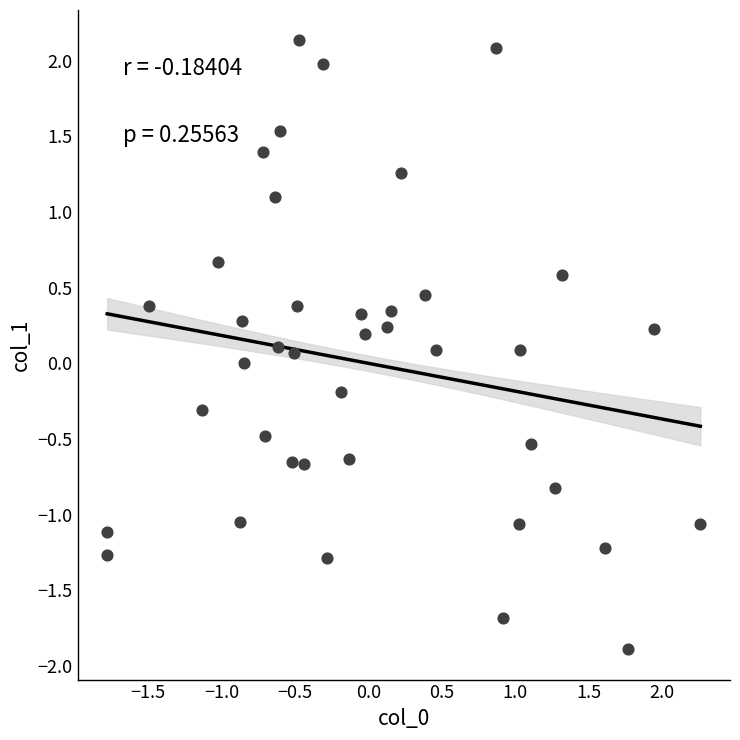

What is the range of X values (max minus min)?

4.0